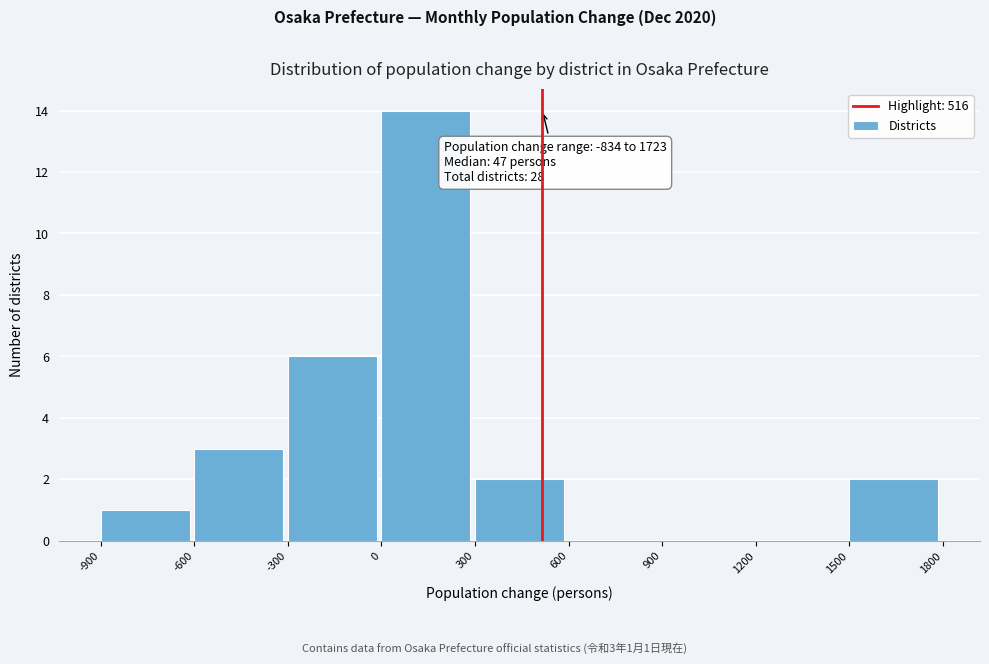

Over which range of the x-axis is the bar tallest?

0 to 300